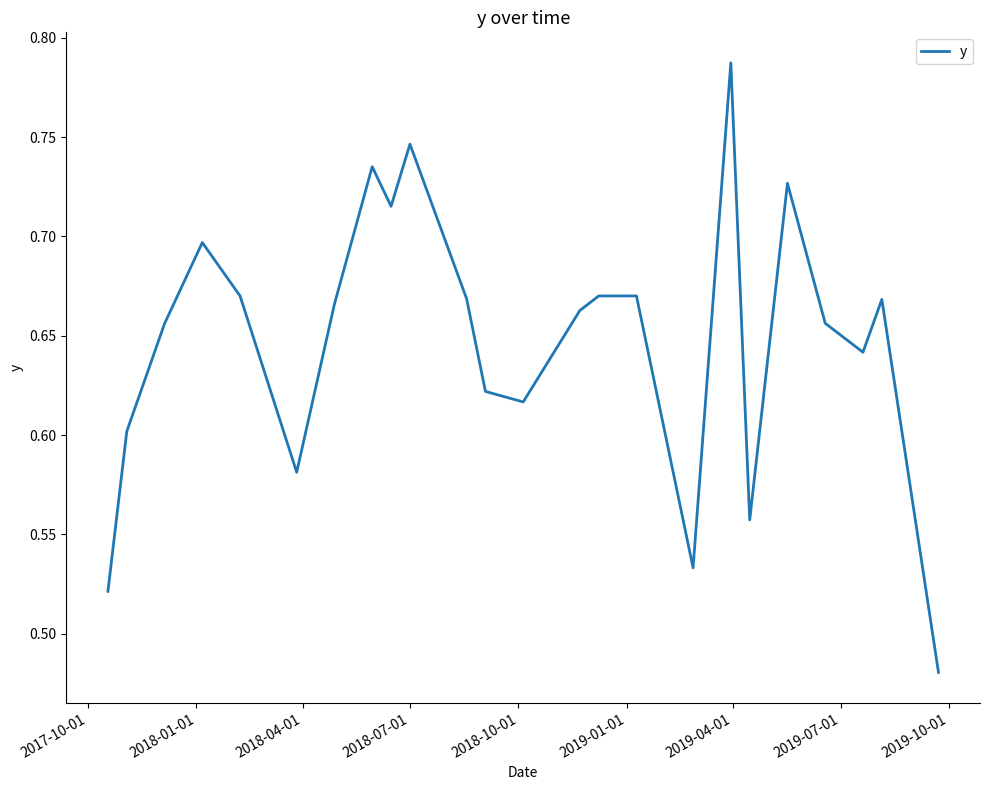

How many interior local valleys (lower than both neighbors) does the data have?

6